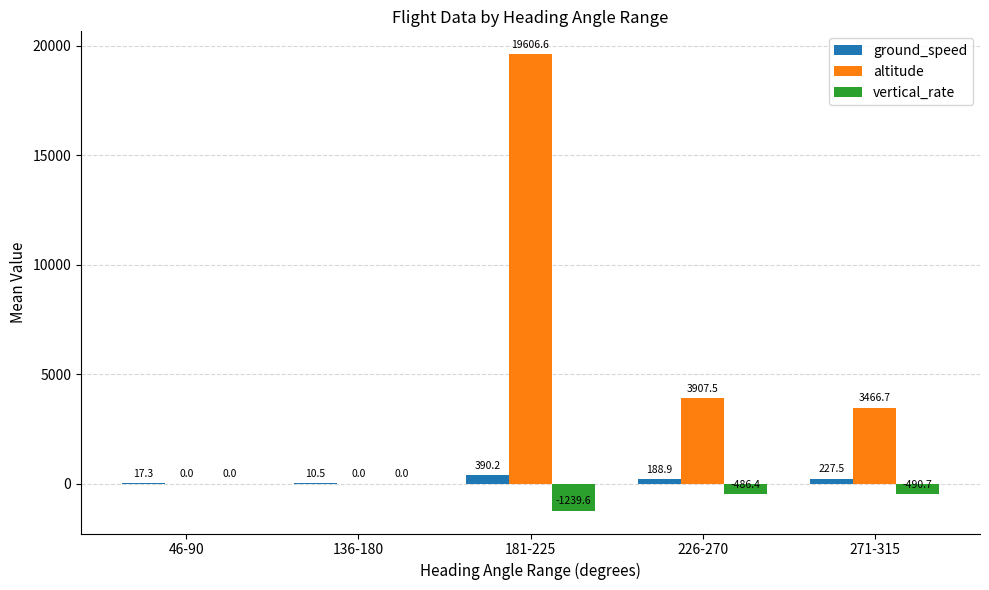

What is the average value of the altitude series?

5396.1